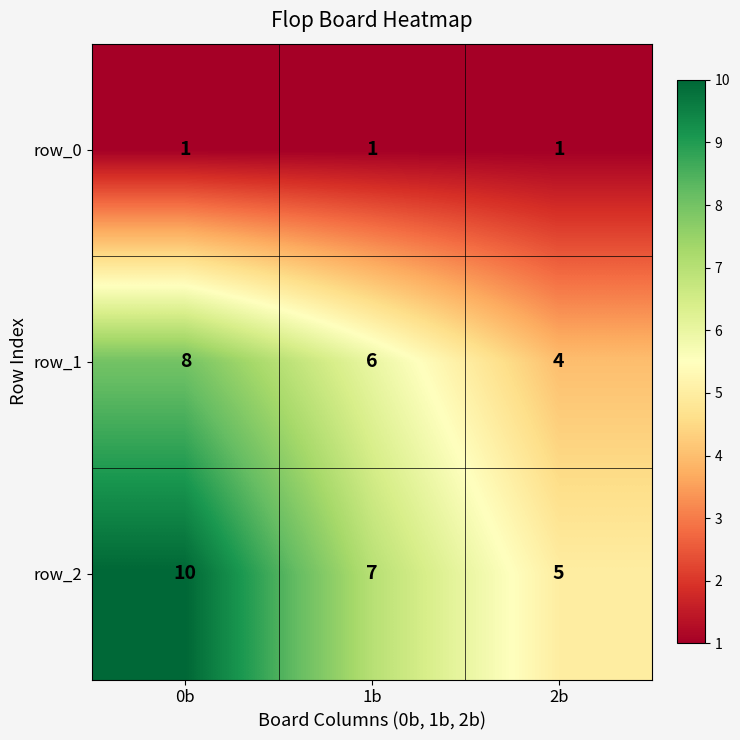

What is the minimum value for row_2?

5